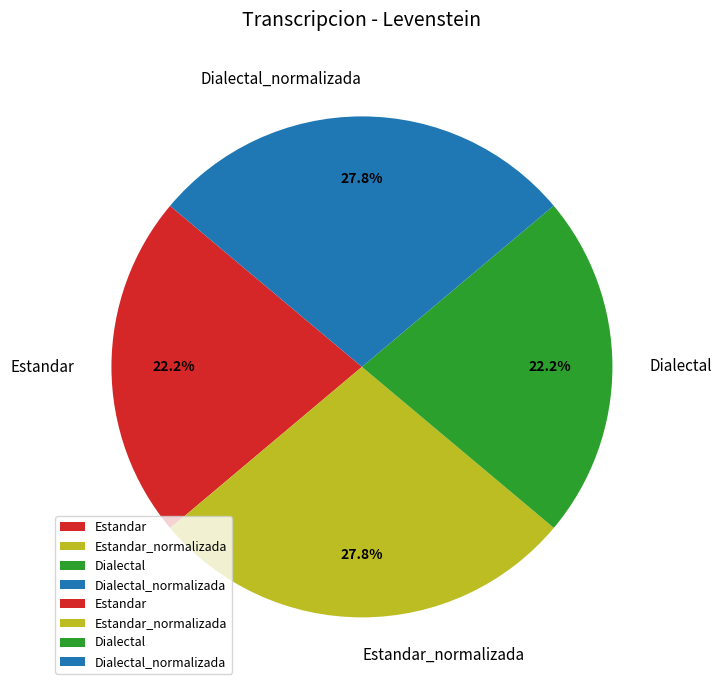

Between Dialectal_normalizada and Dialectal, which is larger?

Dialectal_normalizada